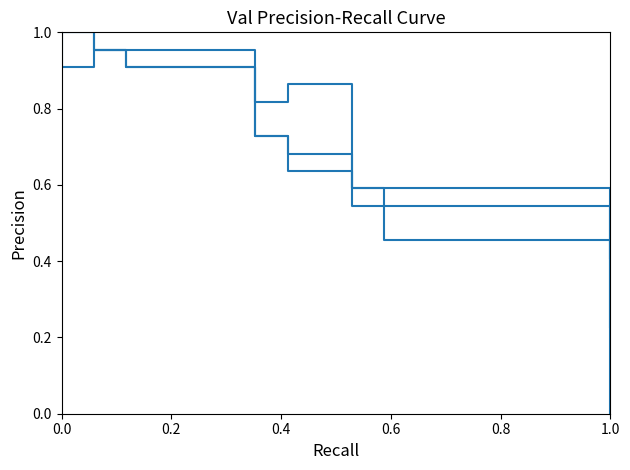

Is this an area chart (filled region under the line)?

No